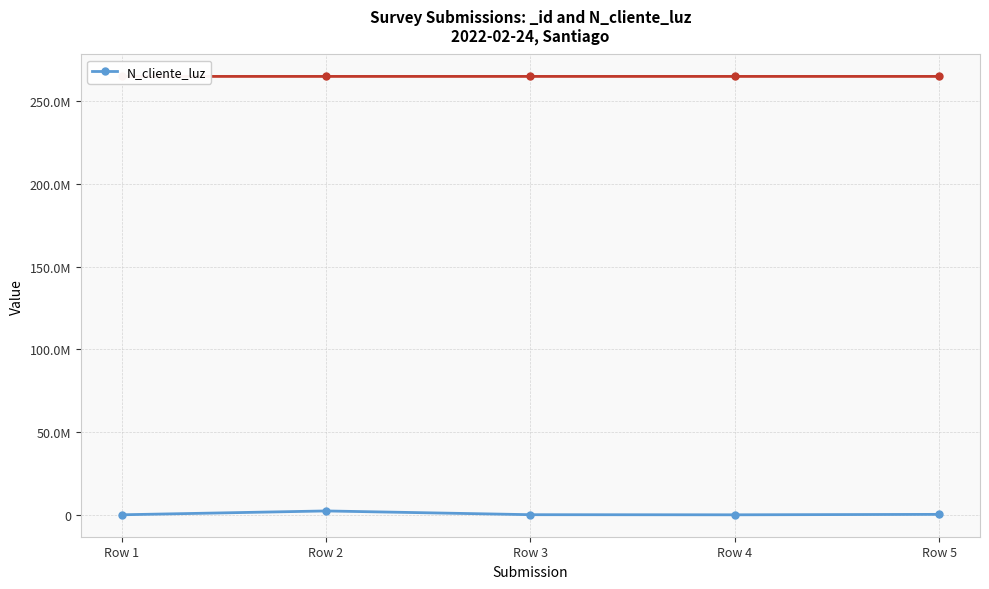

Reading right to left, what are all the values shown in this chart?

521566	258663	324732	2586314	268734